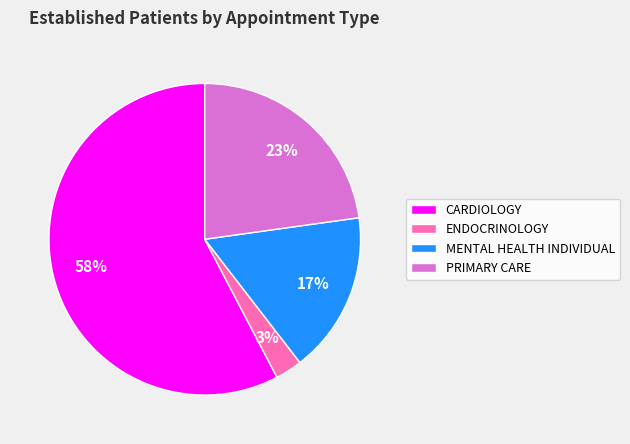

Which slice is the largest?

CARDIOLOGY